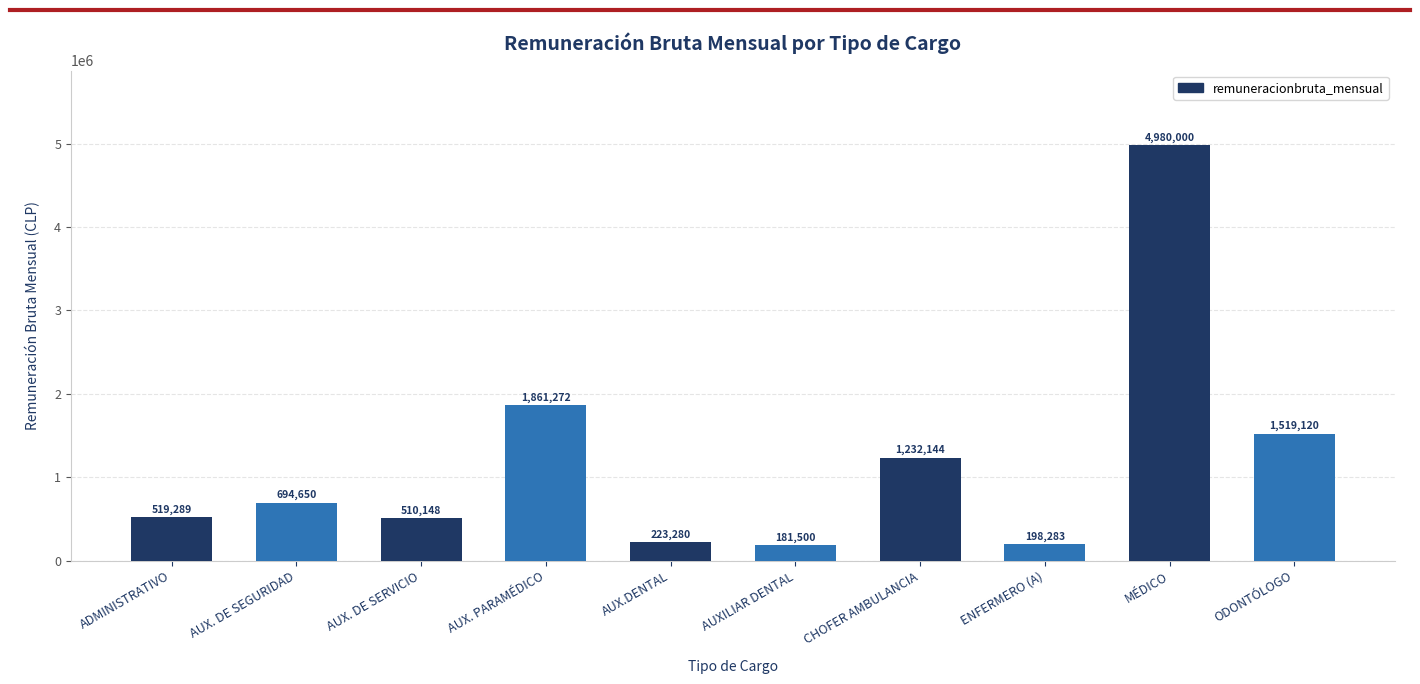

Which label corresponds to the smallest value in the chart?

AUXILIAR DENTAL